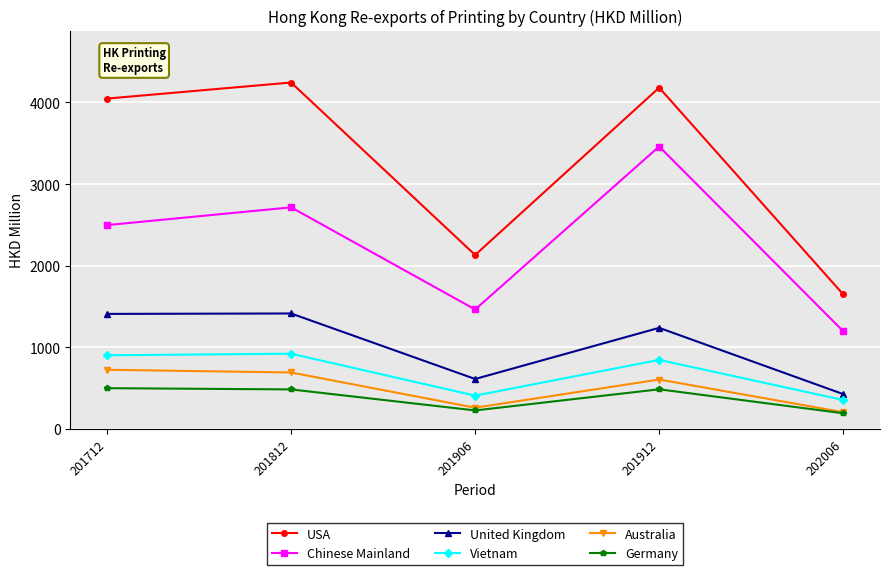

Count the number of categories in the chart.

5